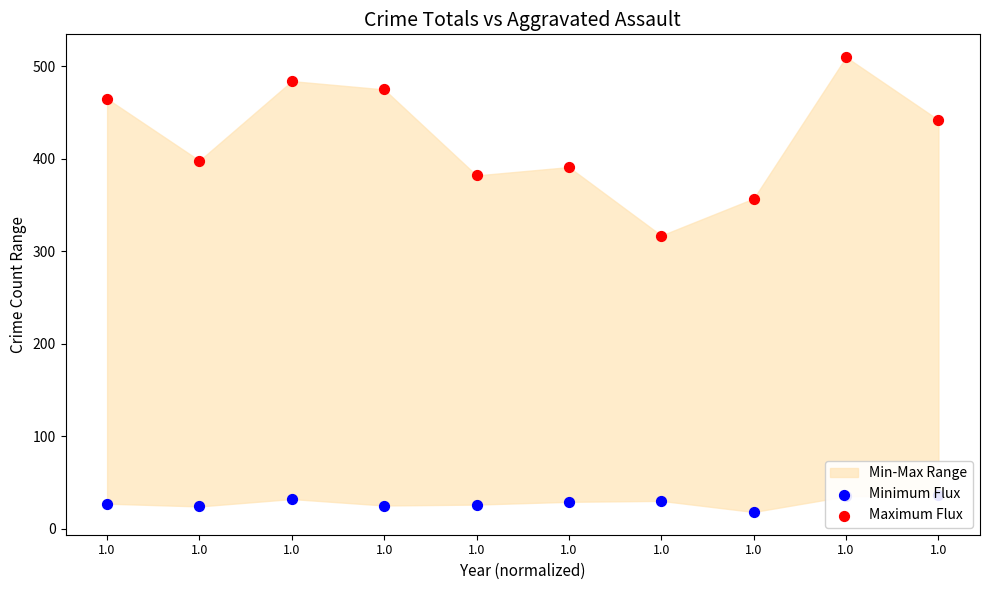

At how many categories does at least one series exceed 31?

10